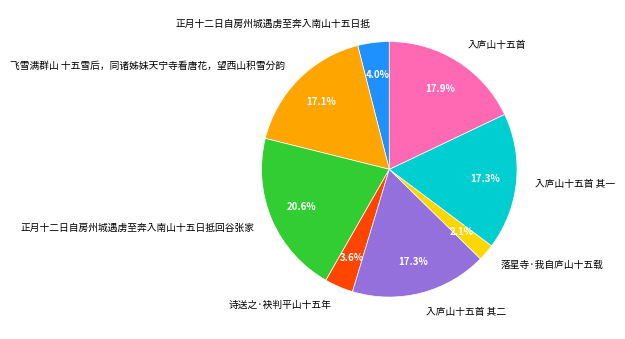

Does any single category account for the majority?

No